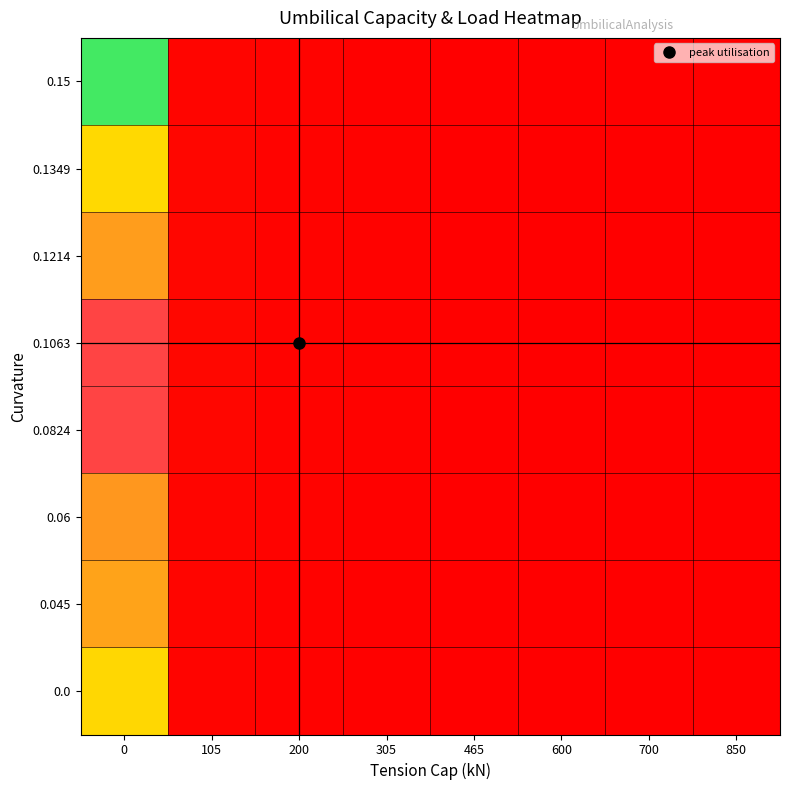

Reading left to right, what are all the values shown in this chart?

row_0: 0=21990.0	105=524.8	200=351.5	305=276.7	465=196.2	600=148.6	700=119.5	850=105.2
row_1: 0=25334.9	105=572.8	200=378.4	305=297.4	465=210.1	600=160.5	700=132.4	850=121.4
row_2: 0=27106.4	105=593.6	200=388.7	305=305.3	465=215.1	600=165.3	700=138.5	850=130.0
row_3: 0=29716.3	105=628.3	200=407.3	305=319.6	465=224.5	600=173.7	700=148.1	850=142.7
row_4: 0=29692.4	105=607.8	200=390.2	305=306.0	465=214.2	600=166.9	700=144.7	850=142.7
row_5: 0=27255.0	105=544.8	200=347.2	305=272.1	465=190.0	600=148.8	700=130.7	850=131.0
row_6: 0=26925.0	105=526.2	200=332.9	305=260.7	465=181.7	600=143.0	700=127.1	850=129.5
row_7: 0=25410.0	105=461.0	200=284.3	305=222.2	465=153.5	600=123.0	700=114.1	850=122.4